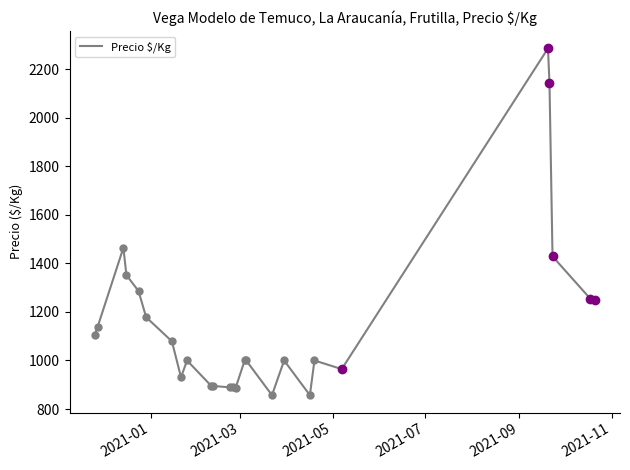

What is the greatest value displayed?

2286.0